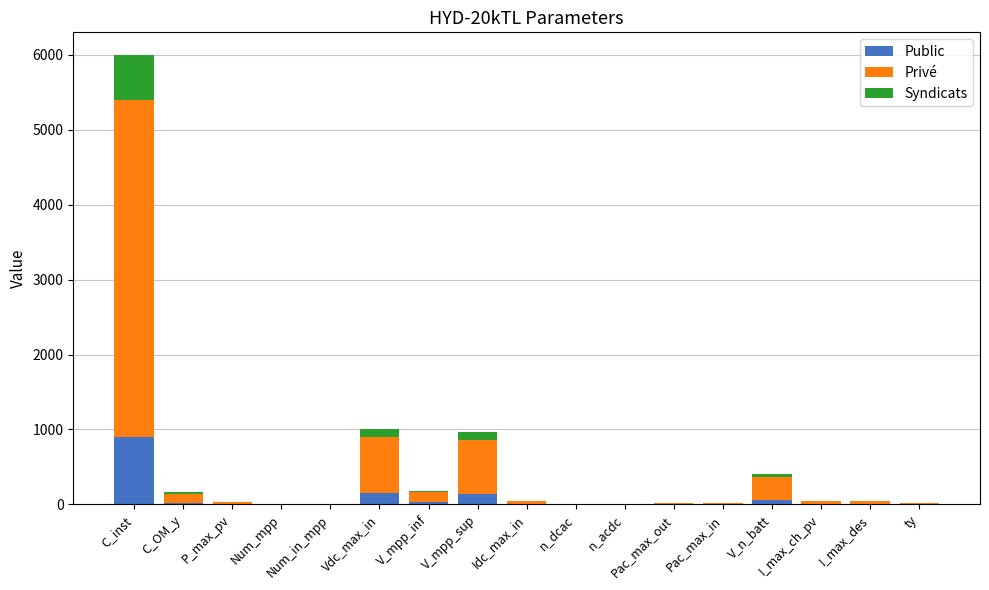

At which category is the sum across all series the highest?

C_inst